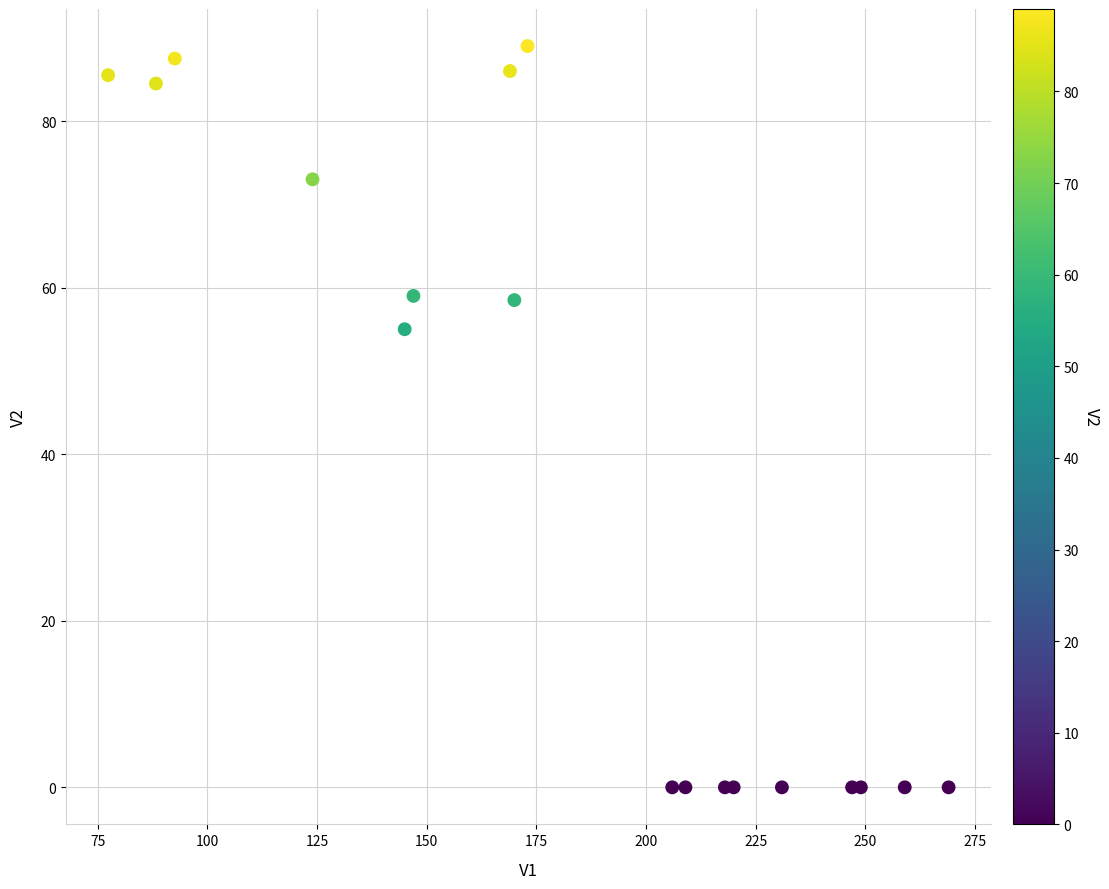

What Y value in the scatter plot is closest to 44?

55.0